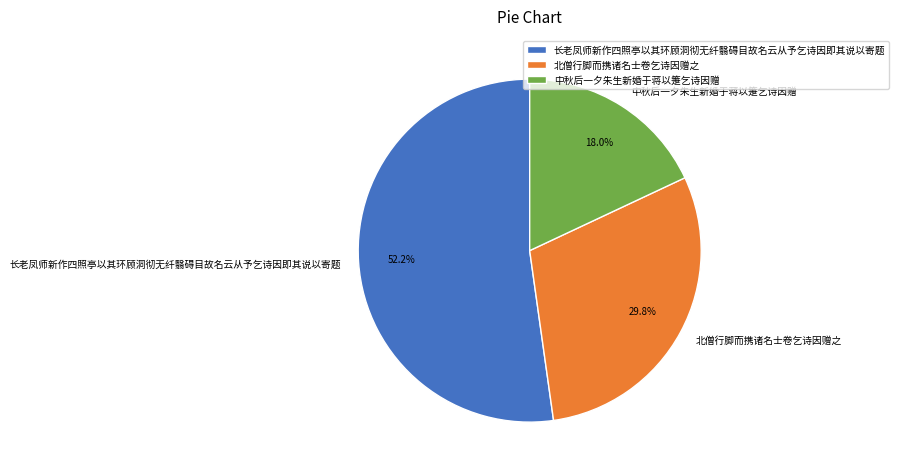

To the nearest percent, what is the difference between the largest and smallest slice percentages?

34%